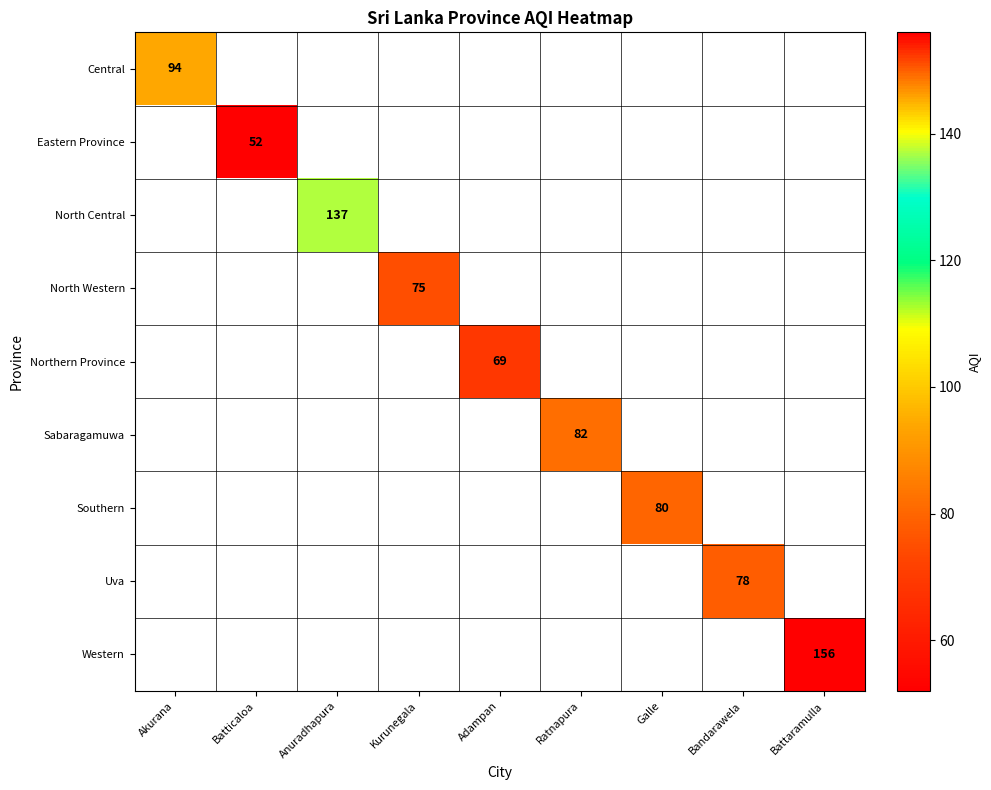

How many distinct data groups are displayed?

9